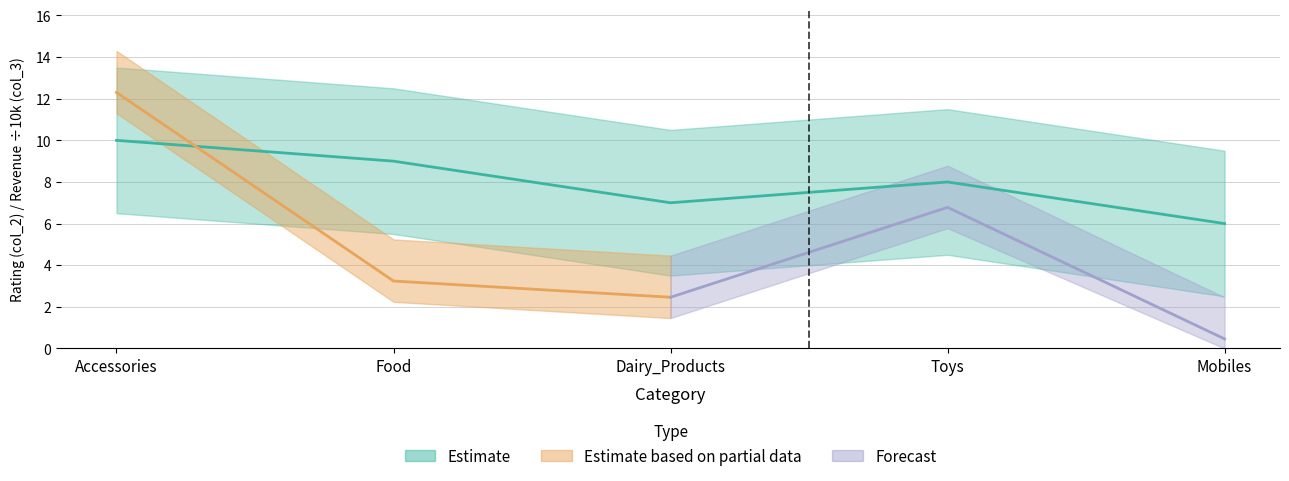

Count the values in the range 7 to 9.

3